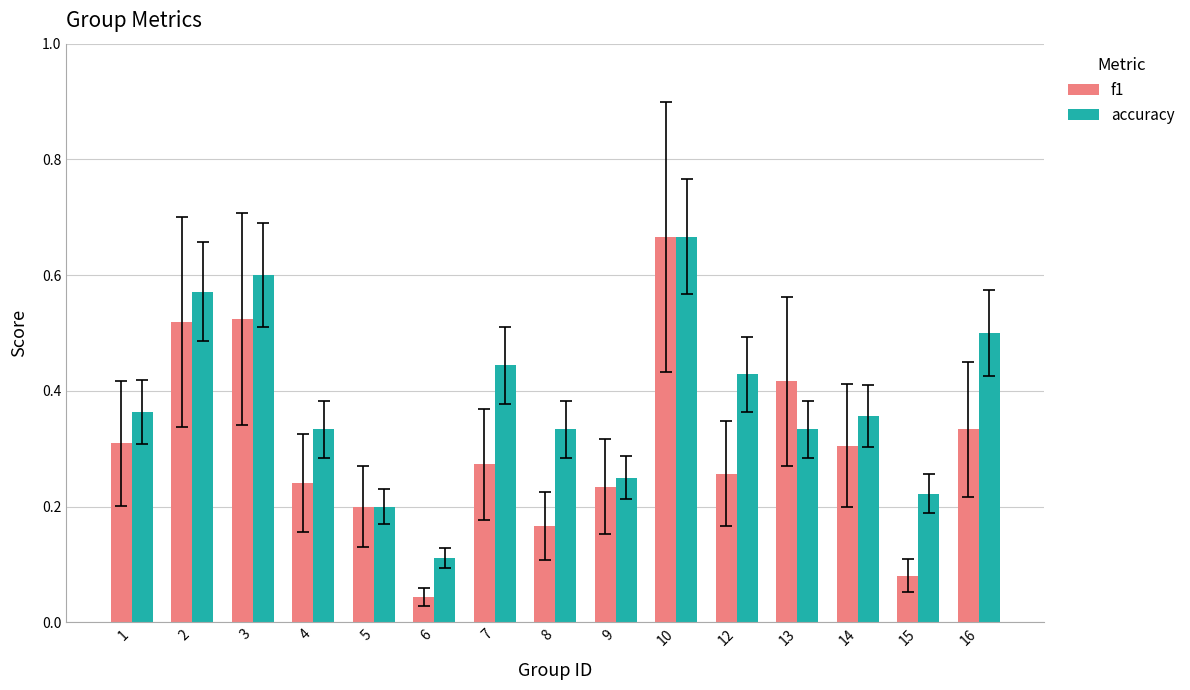

At 2, list the series in order from smallest to largest.

f1, accuracy